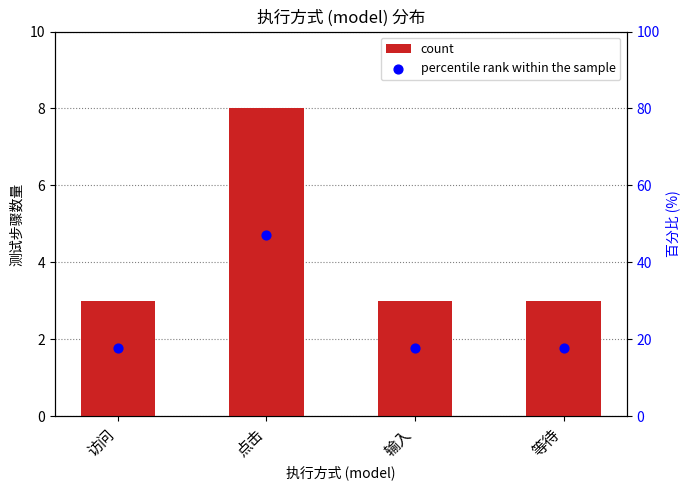

Which series has the widest spread of Y values?

percentile rank within the sample